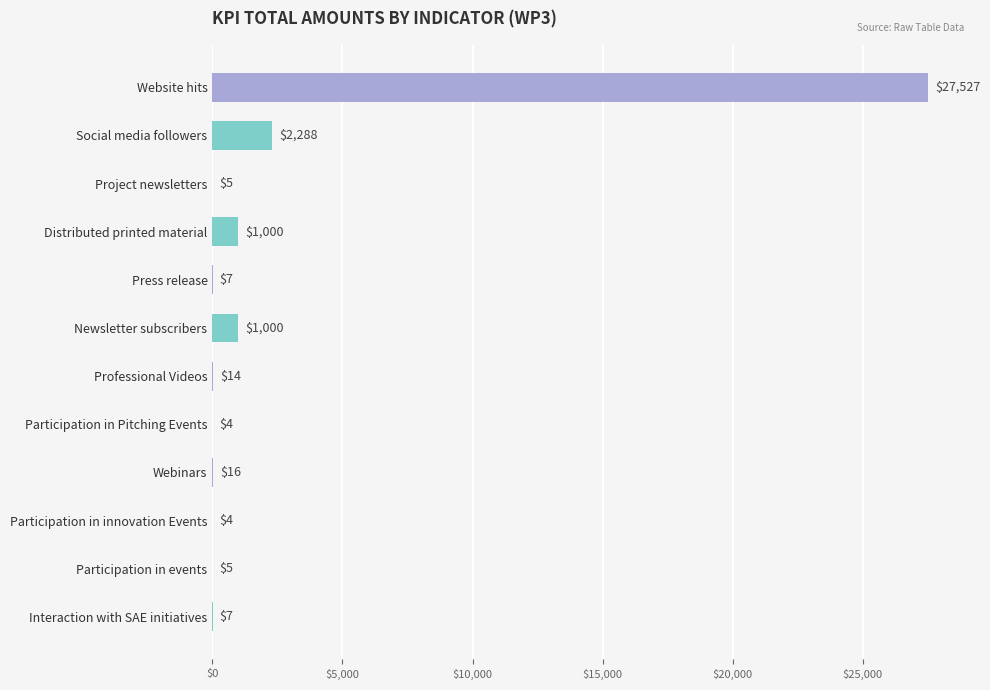

Reading bottom to top, transcribe all the data shown in this chart.

Interaction with SAE initiatives=7	Participation in events=5	Participation in innovation Events=4	Webinars=16	Participation in Pitching Events=4	Professional Videos=14	Newsletter subscribers=1000	Press release=7	Distributed printed material=1000	Project newsletters=5	Social media followers=2288	Website hits=27527